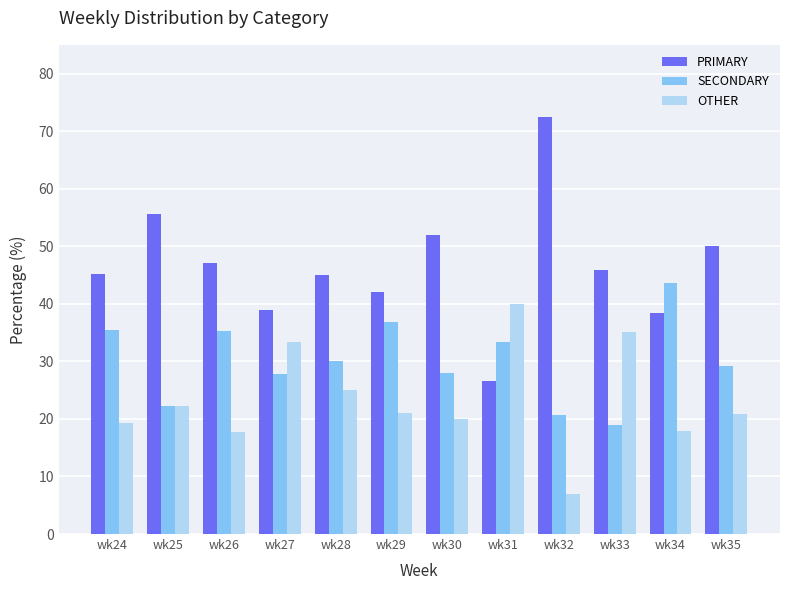

Does the chart contain stacked bars?

No